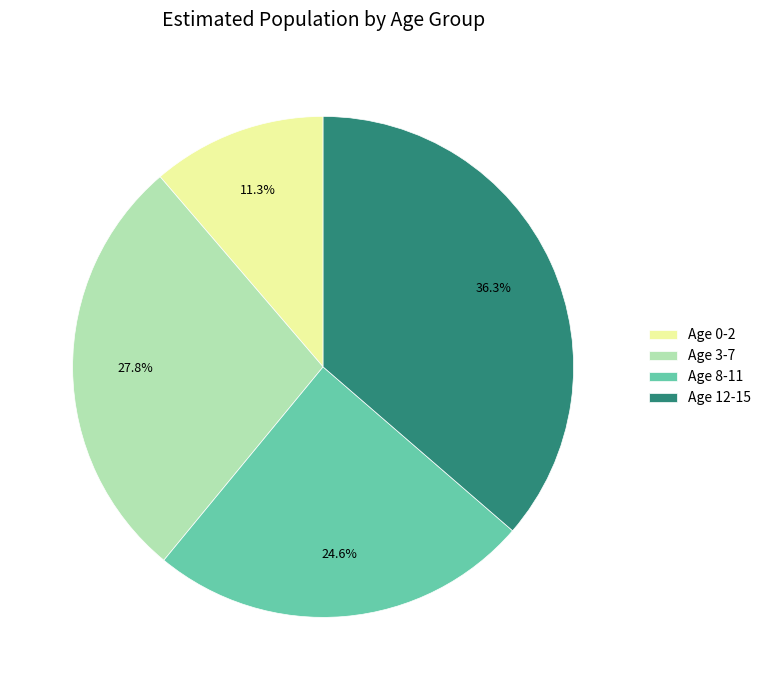

Does any single category account for the majority?

No